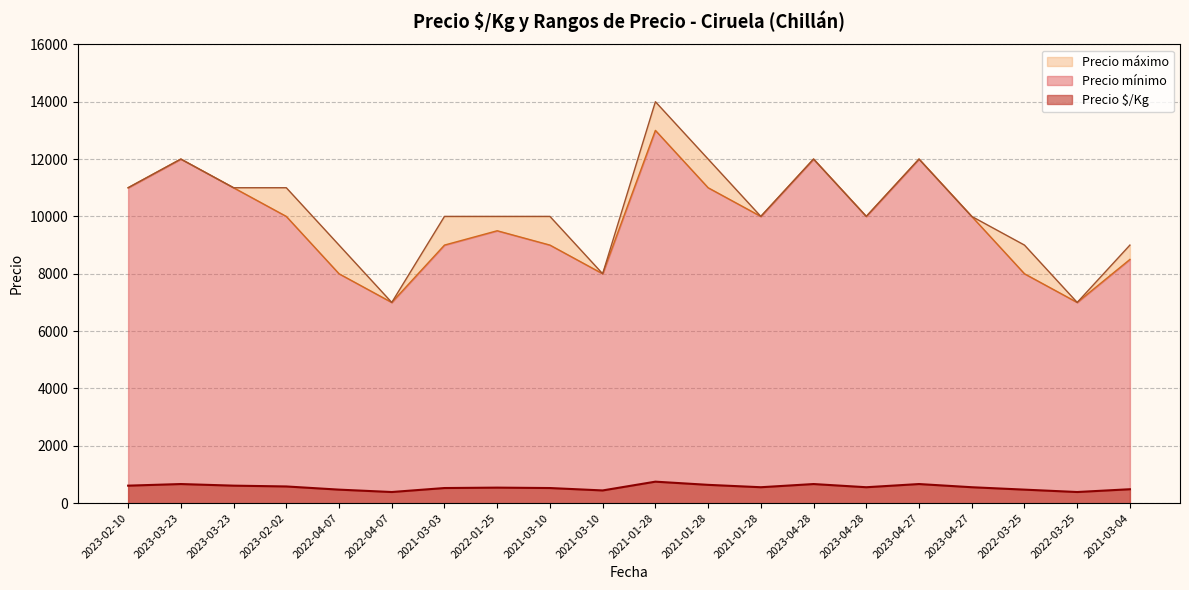

What is the smallest value displayed?

389